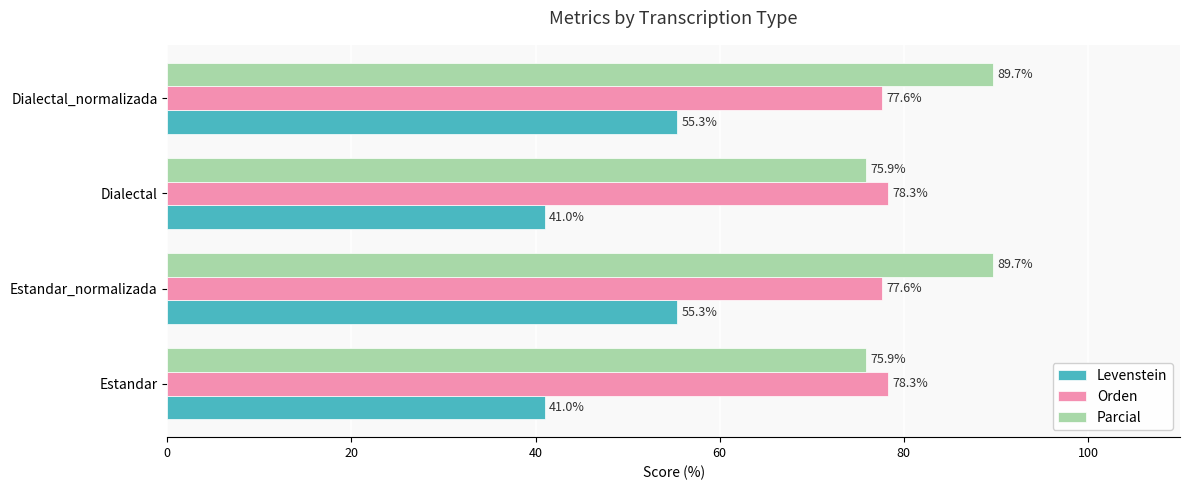

List the series in order of their peak value, lowest first.

Levenstein, Orden, Parcial